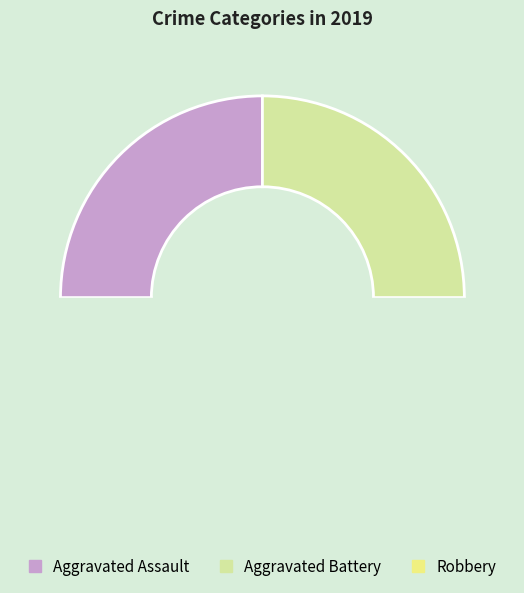

How many segments does this pie chart have?

3